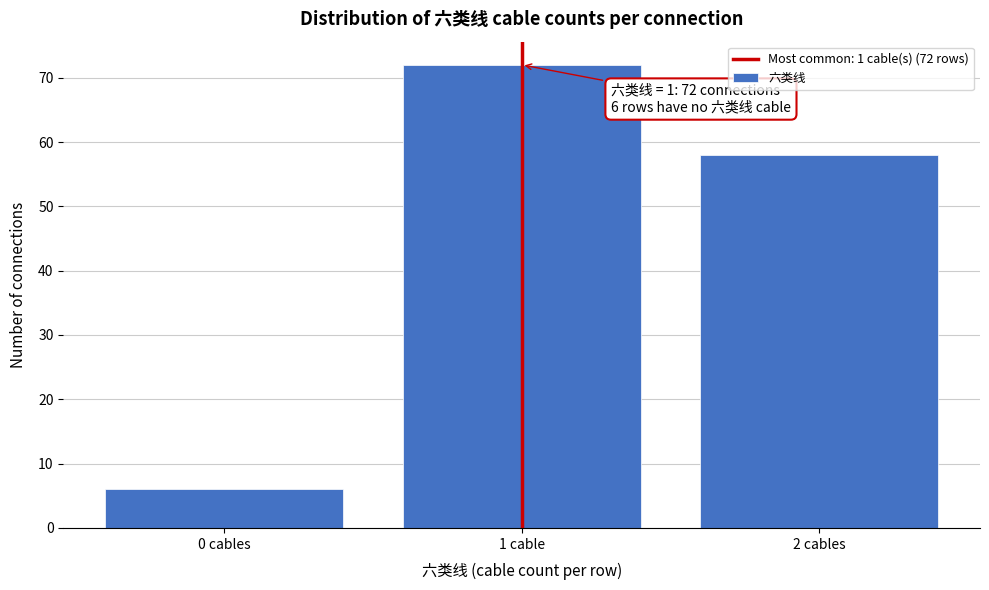

Reading right to left, extract all data points from this chart.

58	72	6